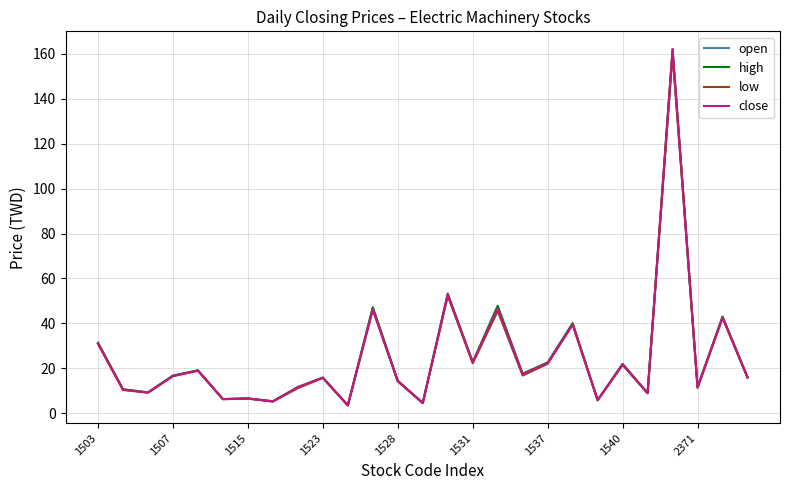

What is the minimum value for high?

3.6